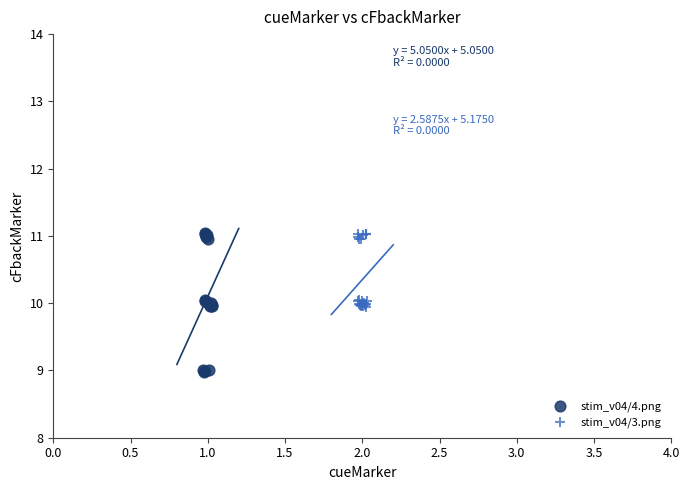

Which series reaches the minimum Y coordinate?

stim_v04/4.png